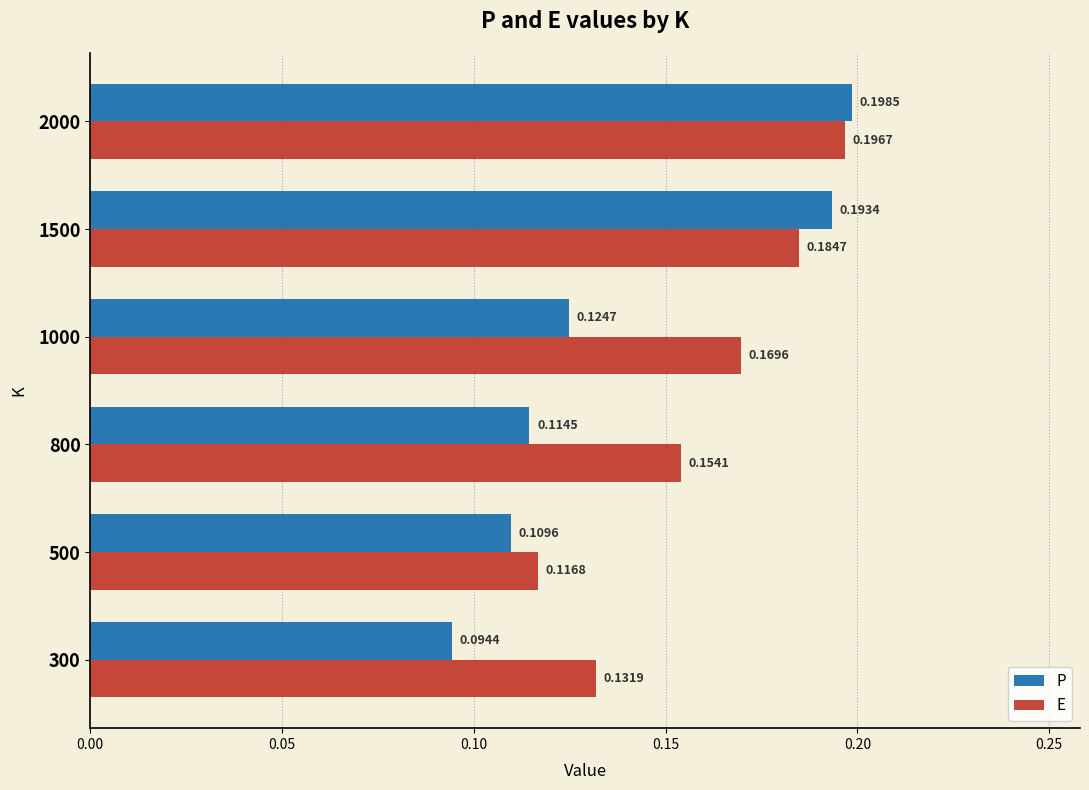

List the series in order of their overall mean, highest first.

E, P